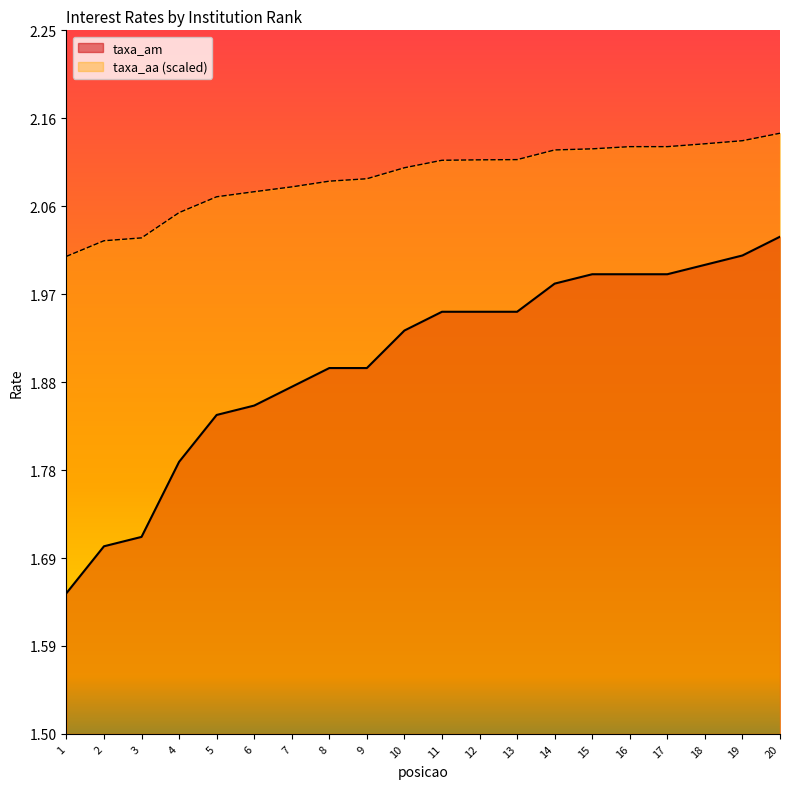

Which series has the widest spread of values?

taxa_am